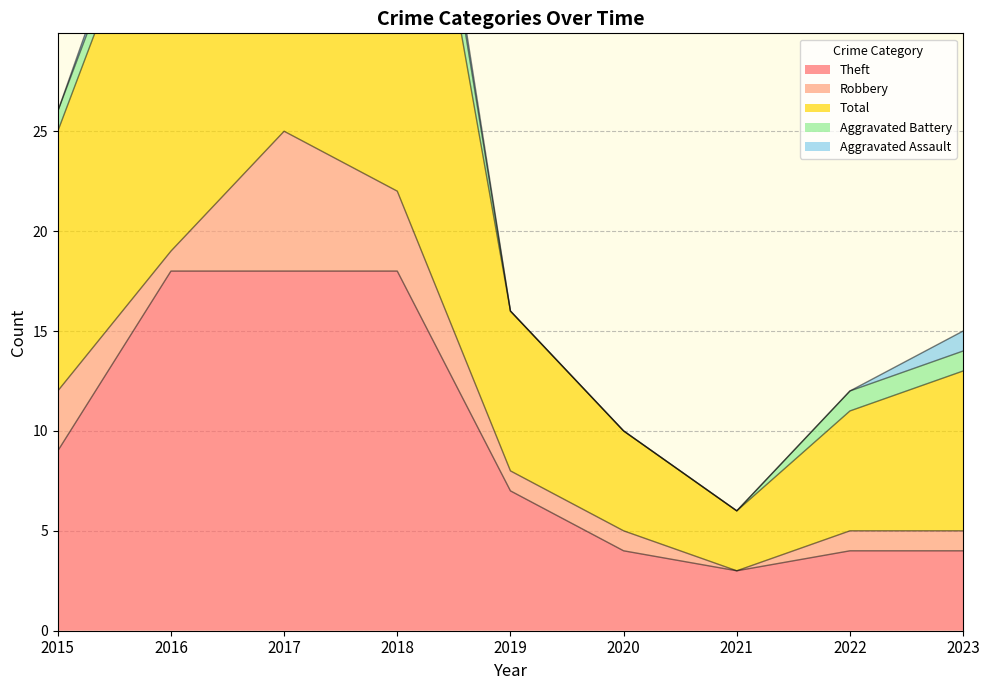

What is the difference between the maximum and minimum values in the Aggravated Battery series?

3